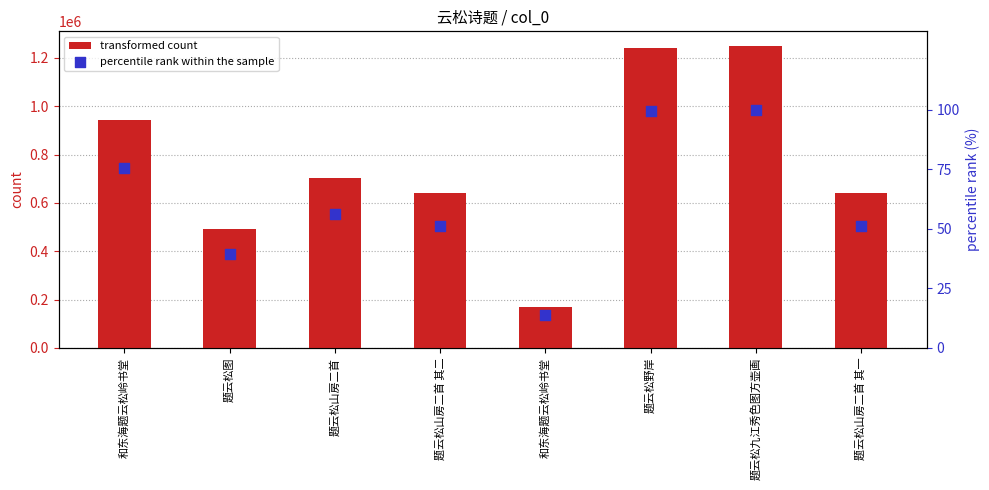

Which series has the widest spread of Y values?

transformed count